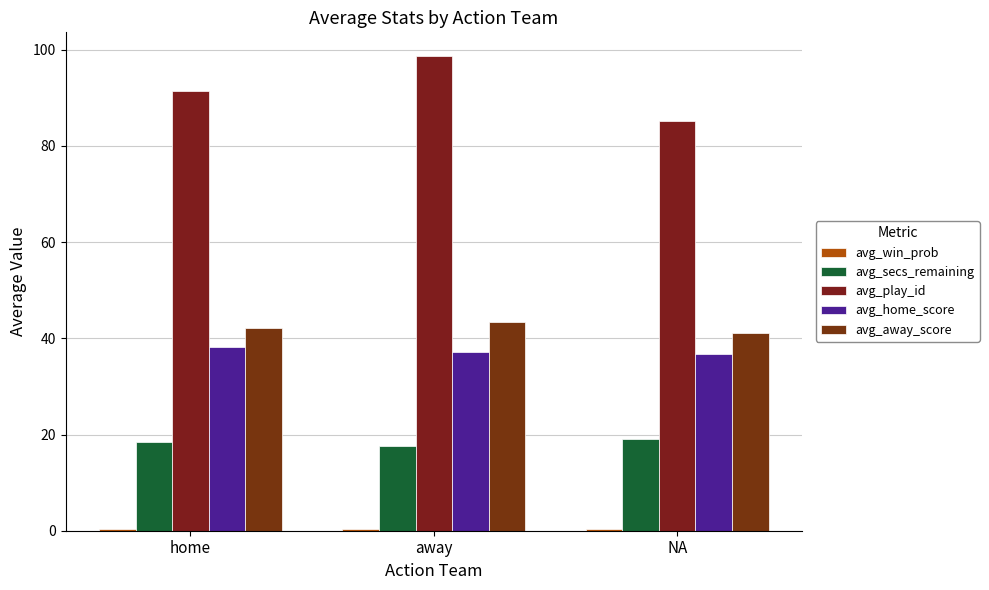

How many groups of bars are there?

3